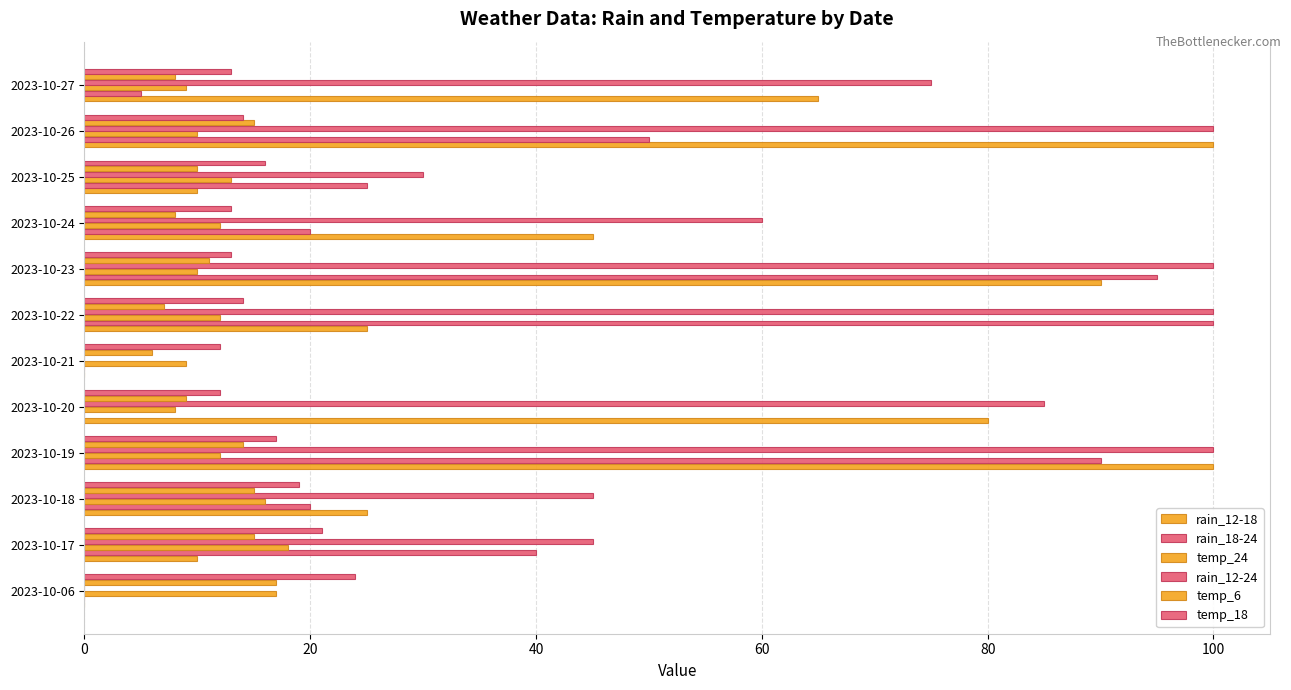

Which series has the widest spread of values?

rain_12-18